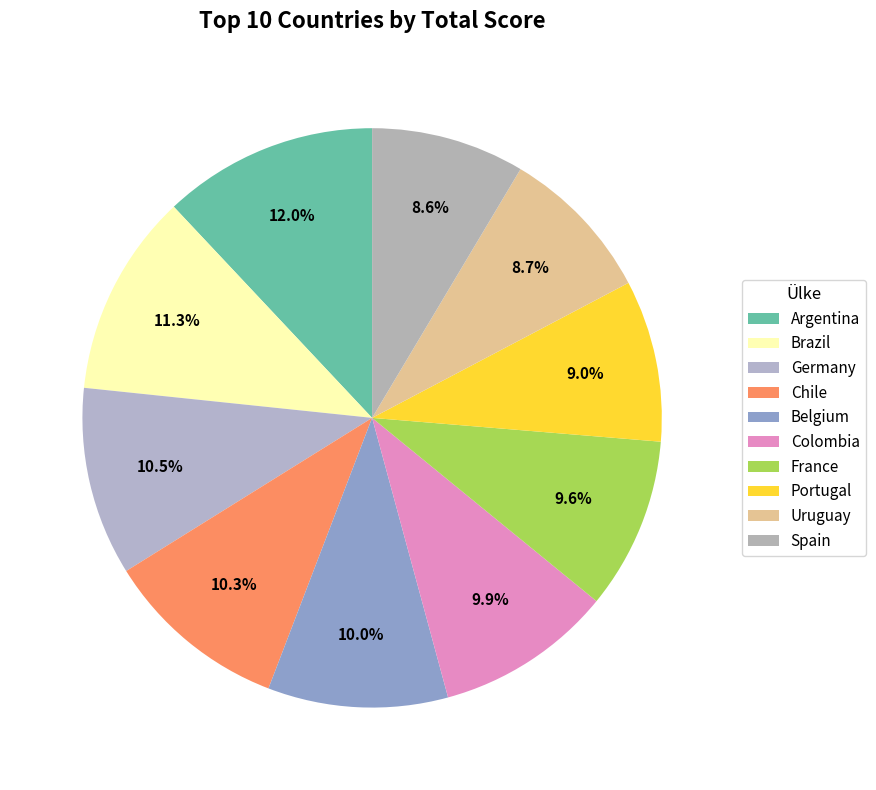

Count the number of slices in the pie.

10